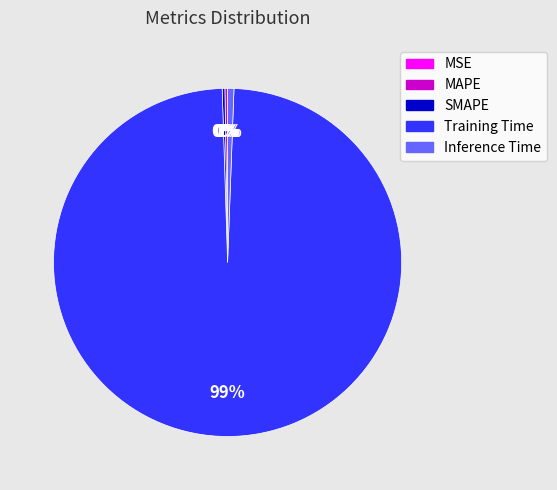

What percentage is the Inference Time slice, to the nearest percent?

1%